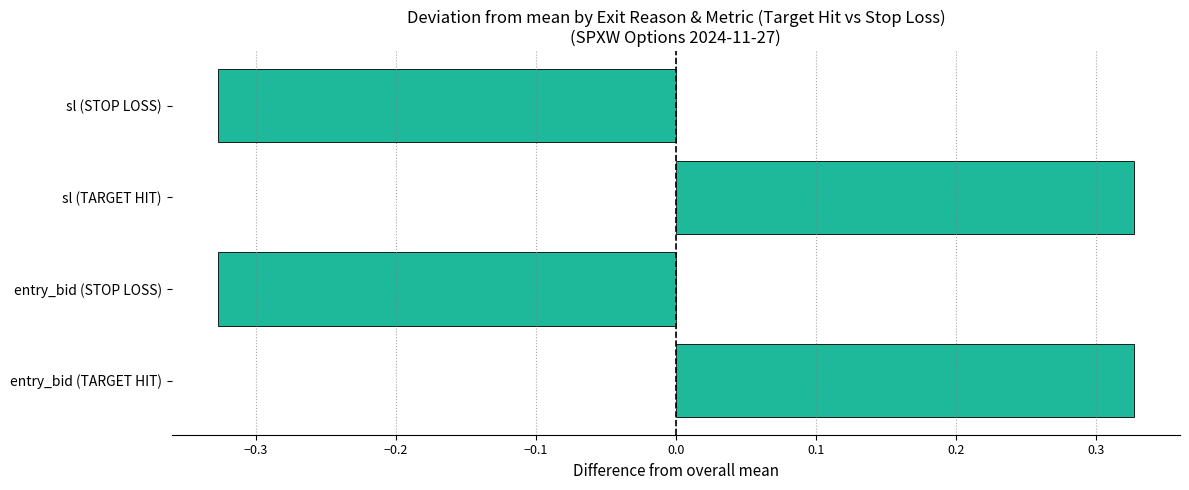

What is the change in value from sl (TARGET HIT) to sl (STOP LOSS)?

-0.7